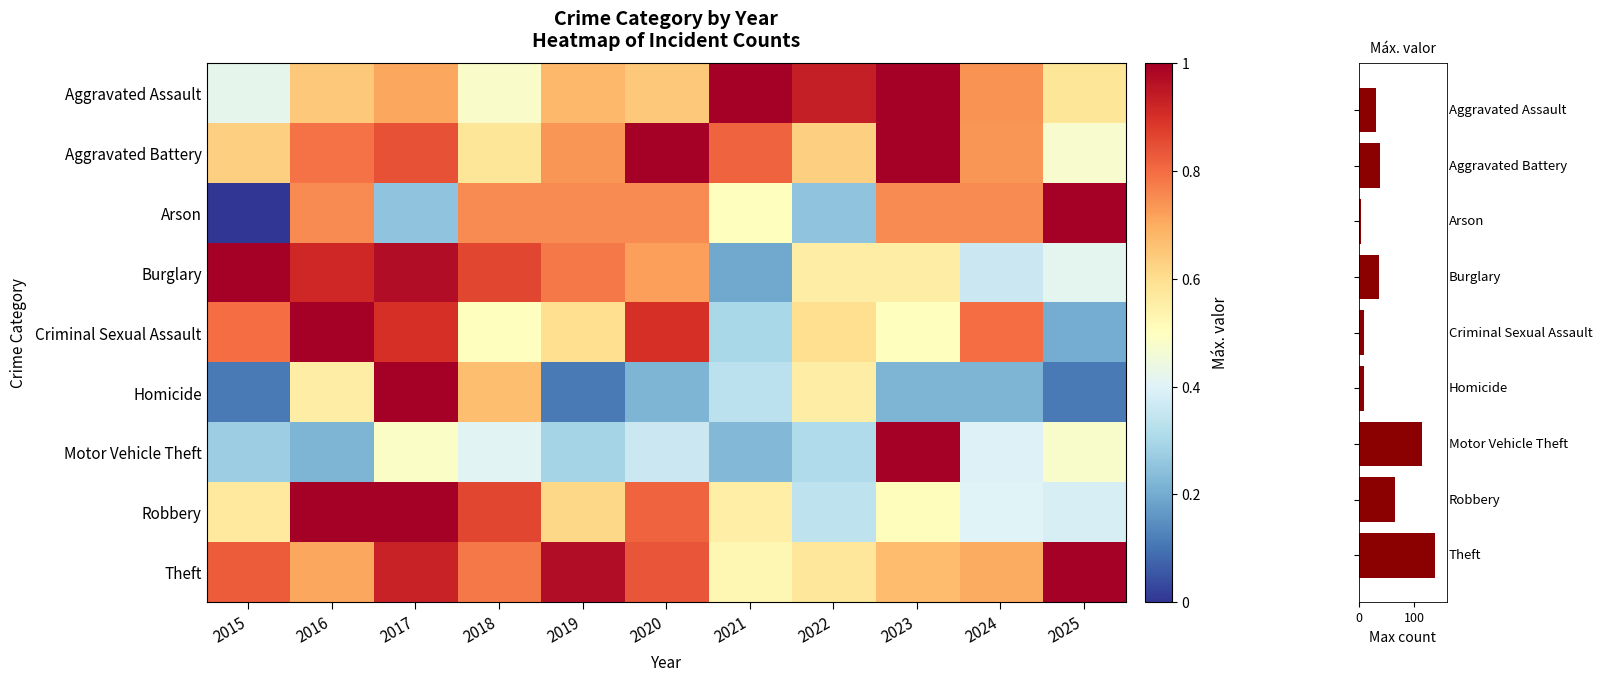

Reading left to right, list all the values displayed in this chart.

Aggravated Assault: 2015=0.4	2016=0.6	2017=0.7	2018=0.5	2019=0.7	2020=0.6	2021=1.0	2022=0.9	2023=1.0	2024=0.7	2025=0.6
Aggravated Battery: 2015=0.6	2016=0.8	2017=0.8	2018=0.6	2019=0.7	2020=1.0	2021=0.8	2022=0.6	2023=1.0	2024=0.7	2025=0.5
Arson: 2015=0.0	2016=0.8	2017=0.2	2018=0.8	2019=0.8	2020=0.8	2021=0.5	2022=0.2	2023=0.8	2024=0.8	2025=1.0
Burglary: 2015=1.0	2016=0.9	2017=1.0	2018=0.9	2019=0.8	2020=0.7	2021=0.2	2022=0.6	2023=0.6	2024=0.4	2025=0.4
Criminal Sexual Assault: 2015=0.8	2016=1.0	2017=0.9	2018=0.5	2019=0.6	2020=0.9	2021=0.3	2022=0.6	2023=0.5	2024=0.8	2025=0.2
Homicide: 2015=0.1	2016=0.6	2017=1.0	2018=0.7	2019=0.1	2020=0.2	2021=0.3	2022=0.6	2023=0.2	2024=0.2	2025=0.1
Motor Vehicle Theft: 2015=0.3	2016=0.2	2017=0.5	2018=0.4	2019=0.3	2020=0.4	2021=0.2	2022=0.3	2023=1.0	2024=0.4	2025=0.5
Robbery: 2015=0.6	2016=1.0	2017=1.0	2018=0.9	2019=0.6	2020=0.8	2021=0.6	2022=0.3	2023=0.5	2024=0.4	2025=0.4
Theft: 2015=0.8	2016=0.7	2017=0.9	2018=0.8	2019=1.0	2020=0.8	2021=0.5	2022=0.6	2023=0.7	2024=0.7	2025=1.0